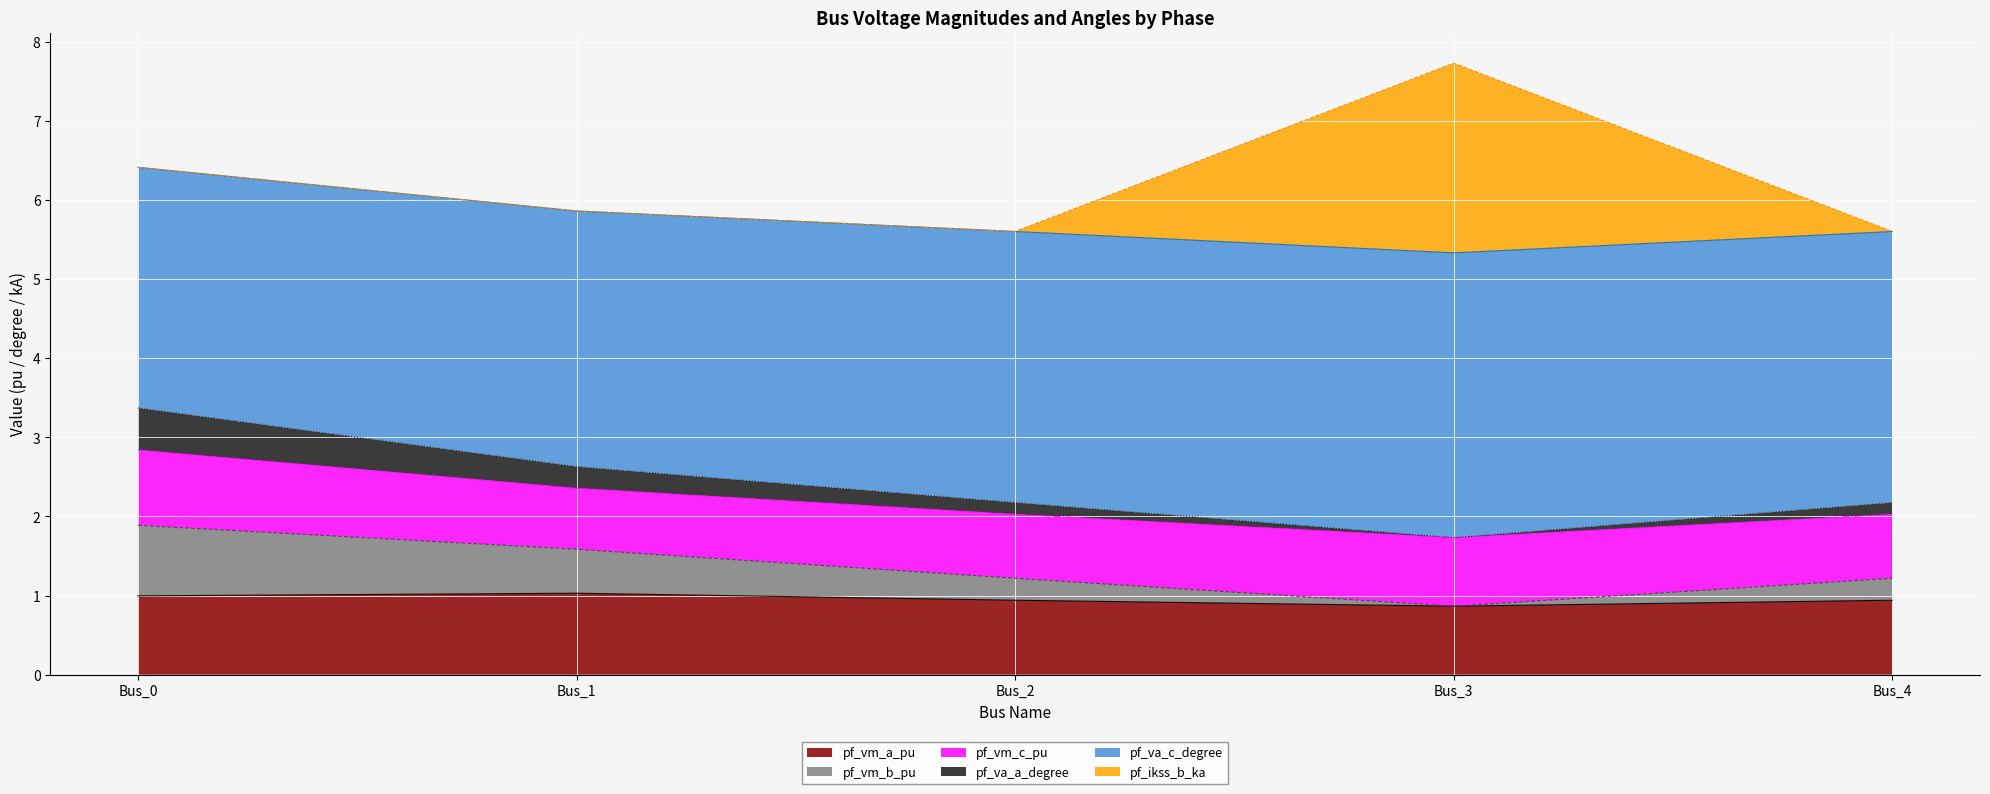

How many interior local valleys does the pf_vm_b_pu series have?

1